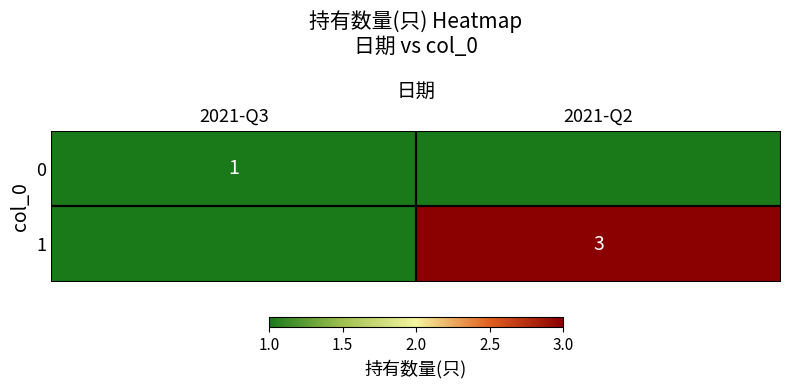

Is it true that 0 equals 1 at 2021-Q3?

True